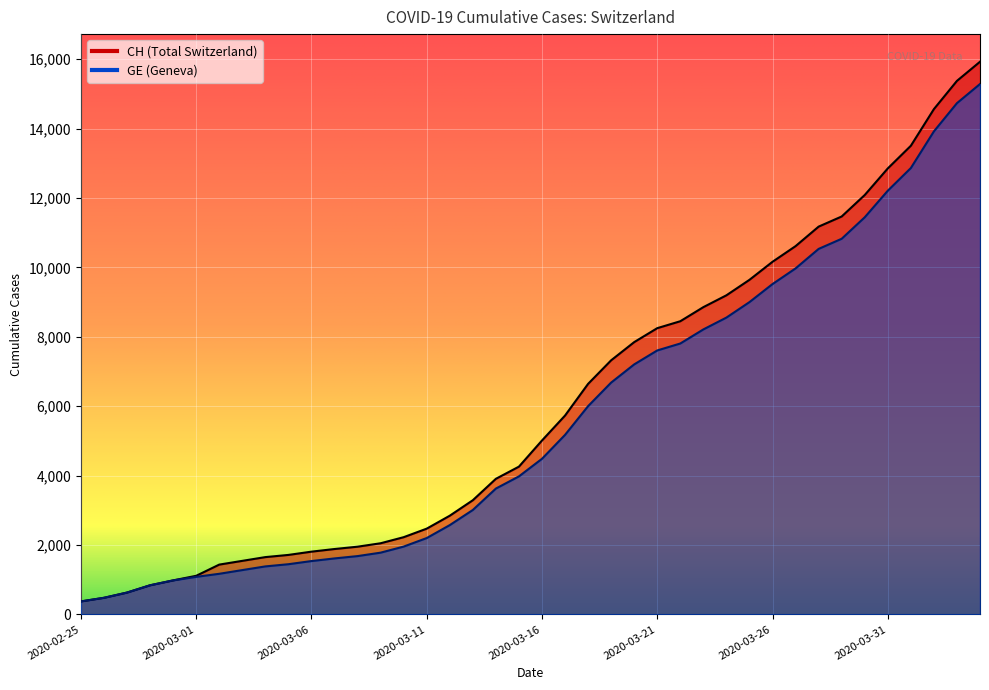

Where does the CH series first go above 5012?

2020-03-17